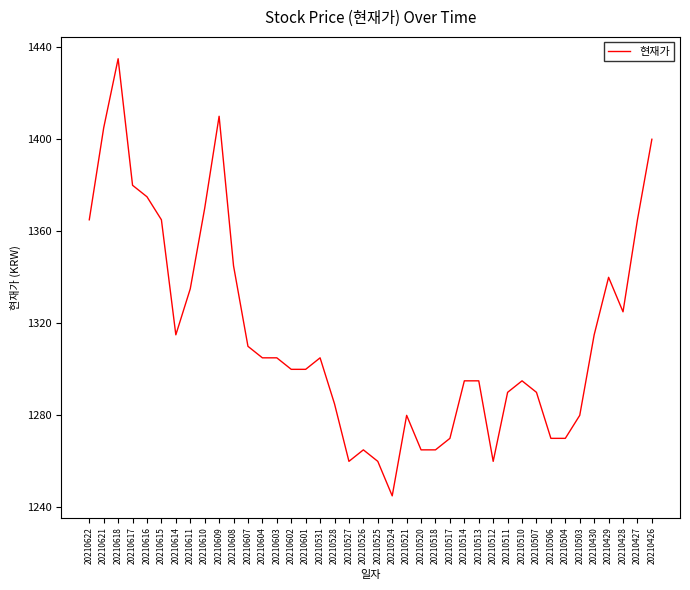

Is it true that the value at 20210614 is 1315?

True